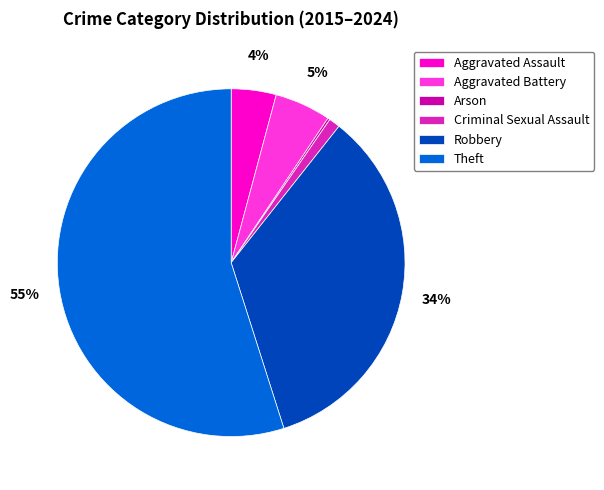

To the nearest percent, what is the average slice percentage?

17%